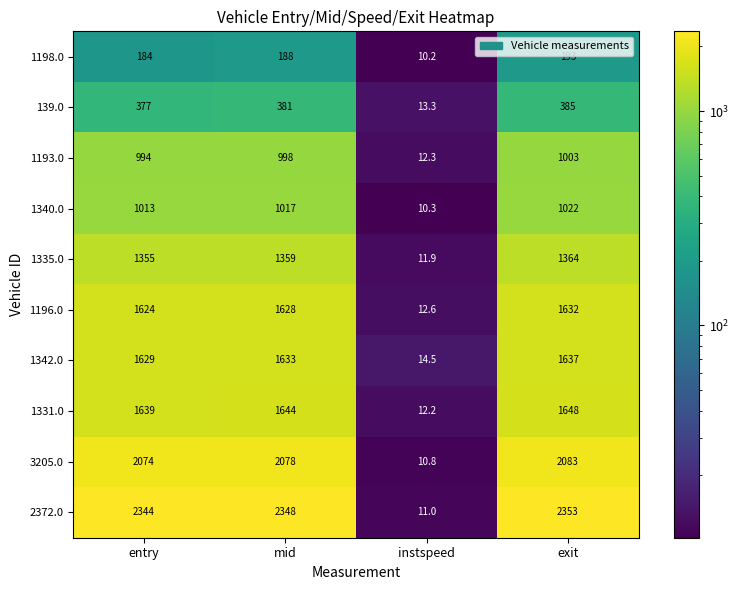

At how many categories does at least one series exceed 965?

3